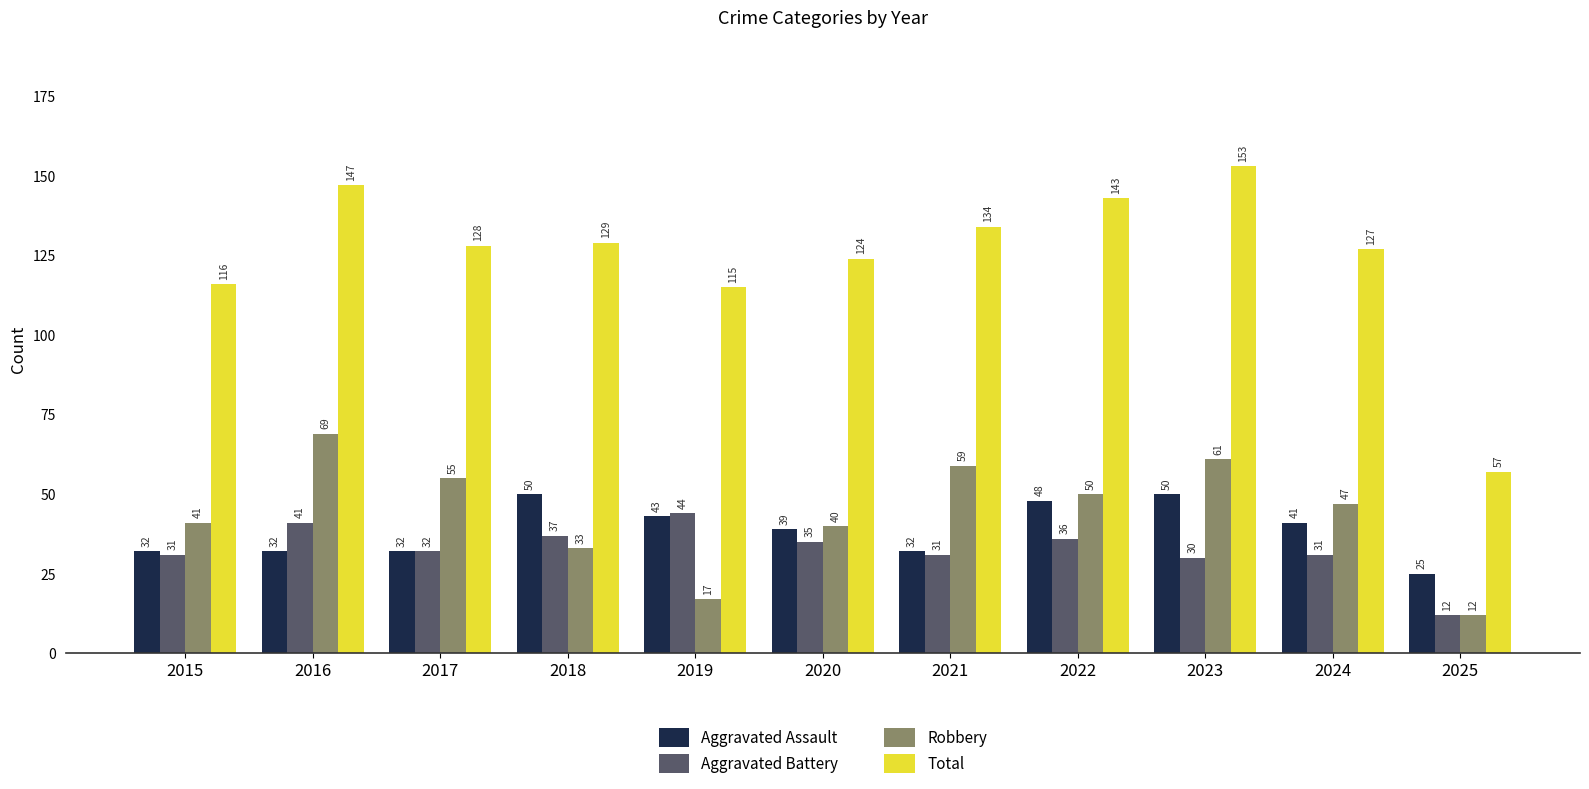

Rank the series at 2020 from highest to lowest value.

Total, Robbery, Aggravated Assault, Aggravated Battery